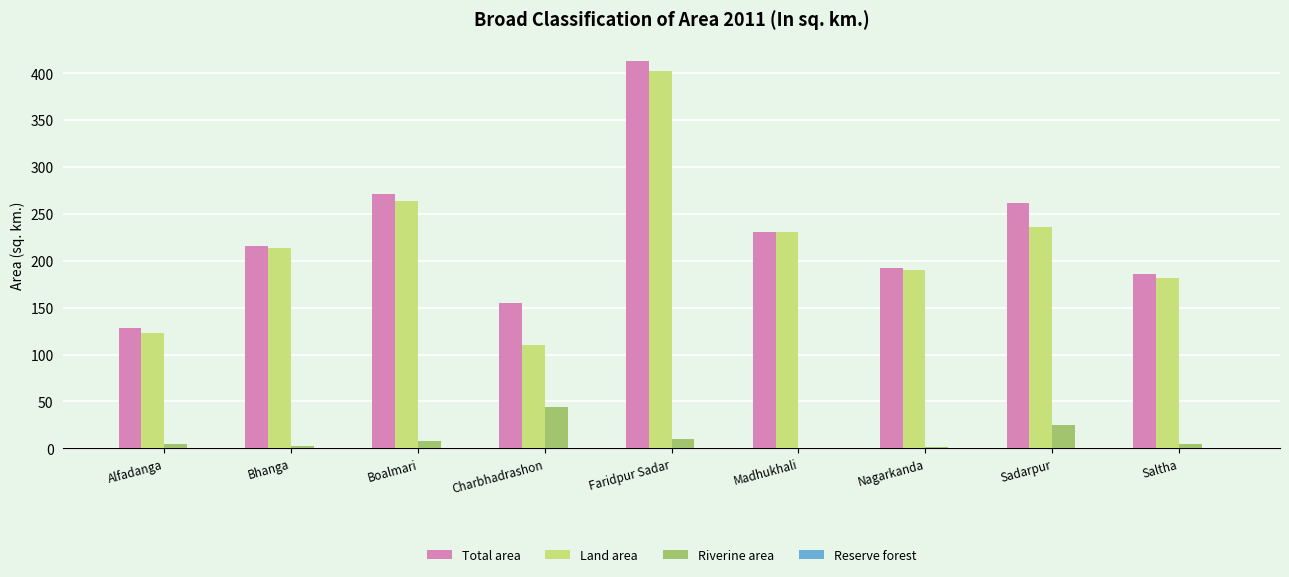

What is the maximum value for Land area?

402.4